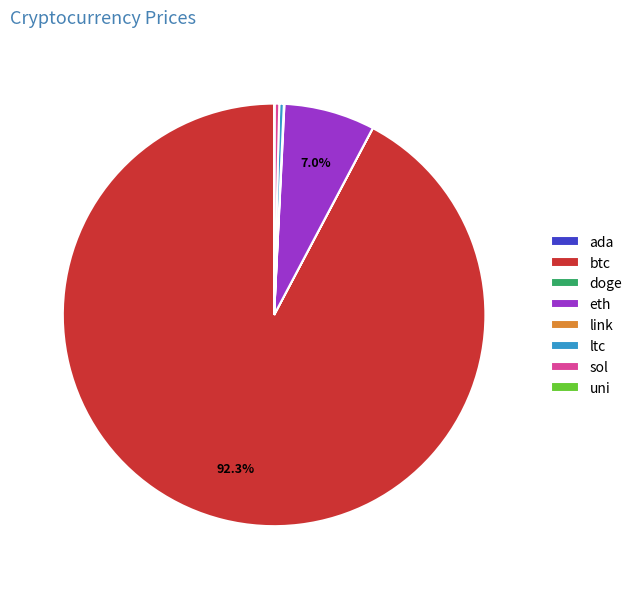

Does ltc account for over 50% of the chart?

No